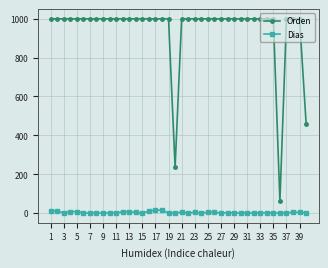

Does the chart have visible grid lines?

Yes